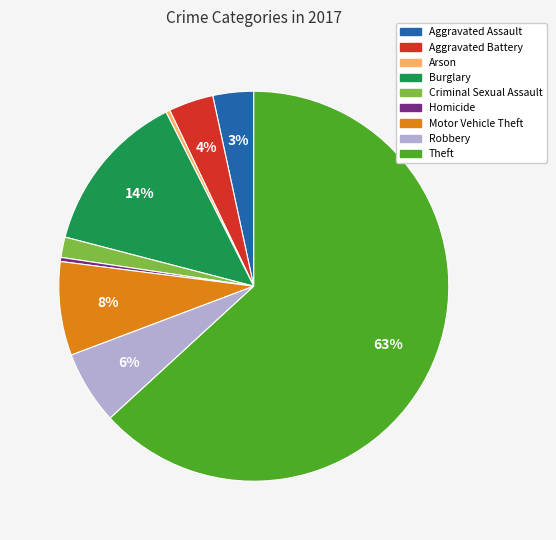

Between Aggravated Assault and Robbery, which is larger?

Robbery